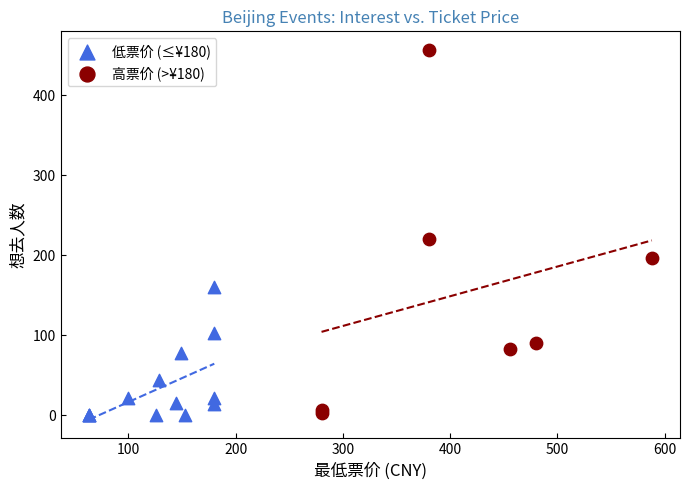

Which series has the largest Y range (max minus min)?

高票价 (>¥180)